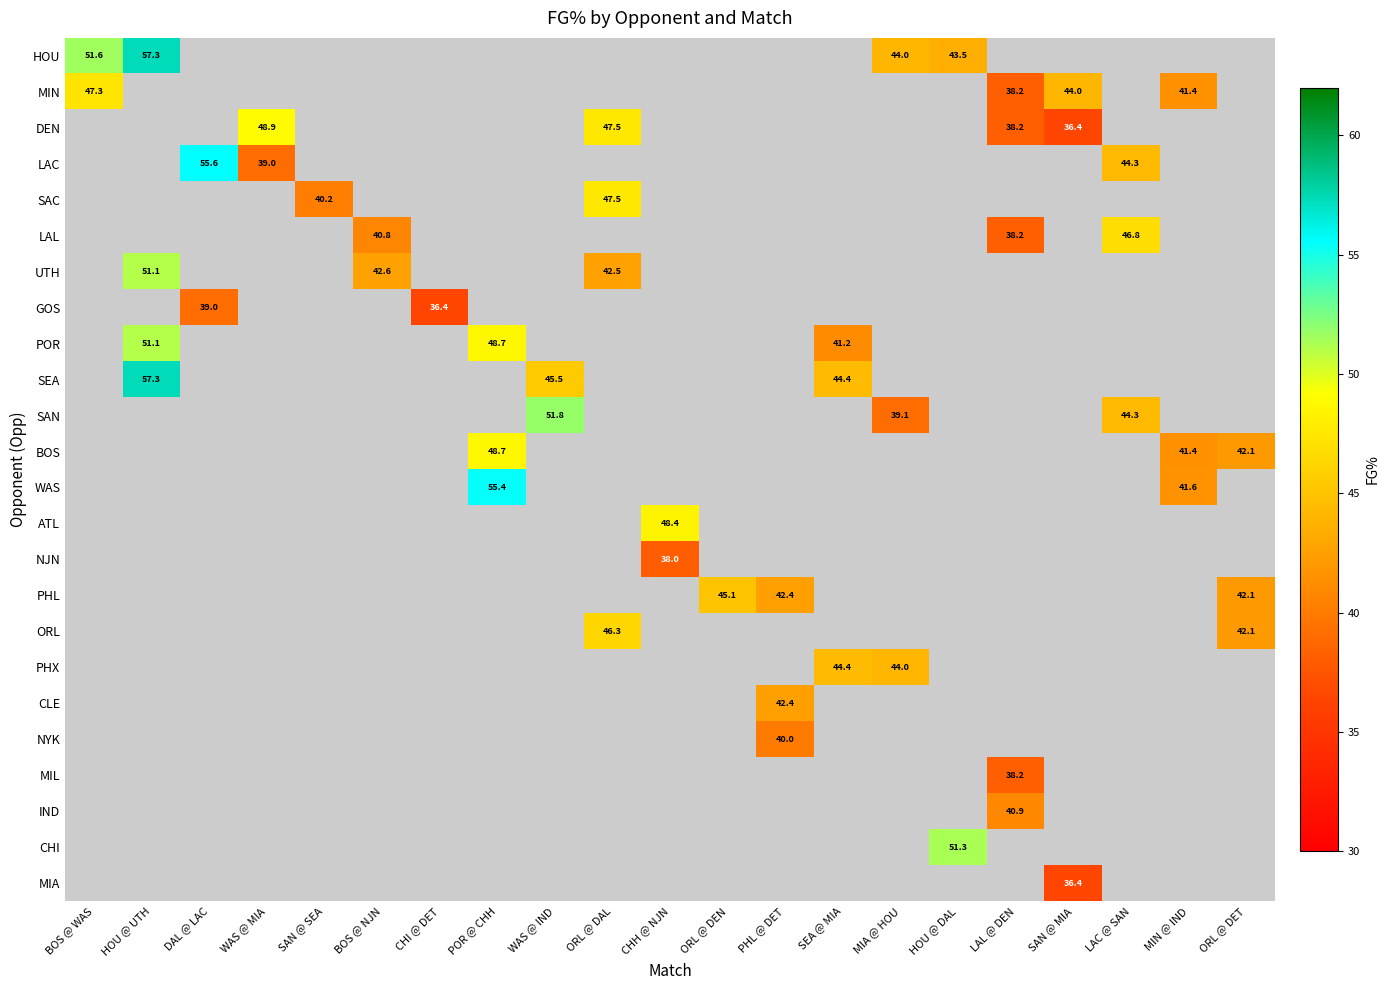

What is the greatest value displayed?

57.3